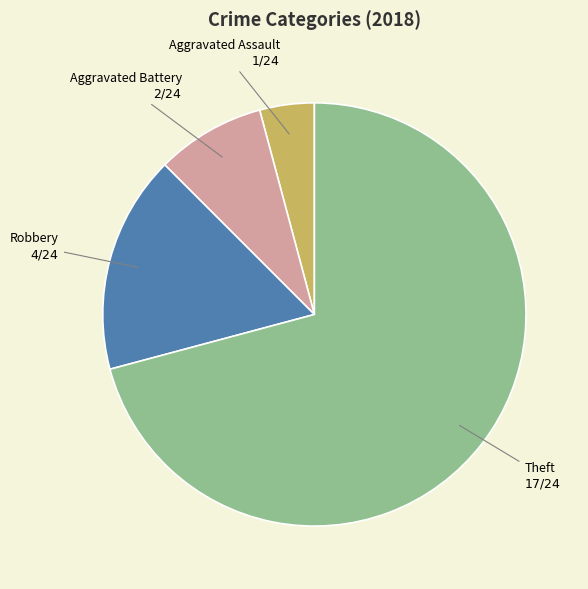

Count the number of slices in the pie.

4